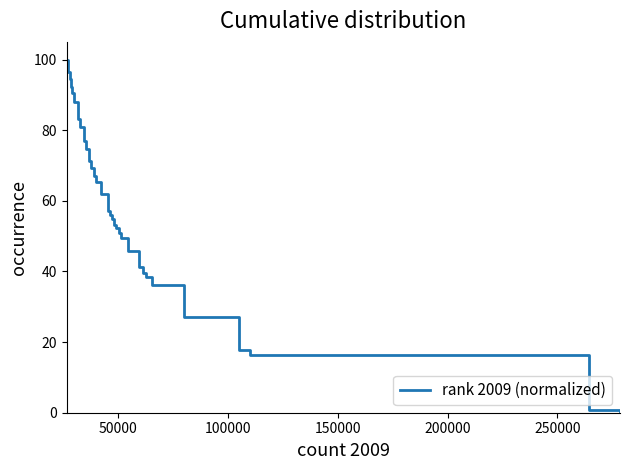

What is the greatest value displayed?

100.0